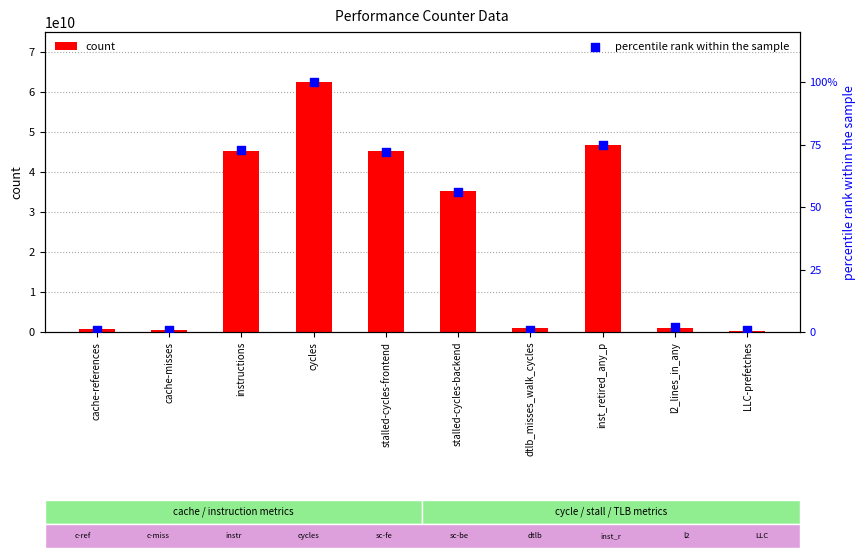

Which series reaches the minimum Y coordinate?

percentile rank within the sample